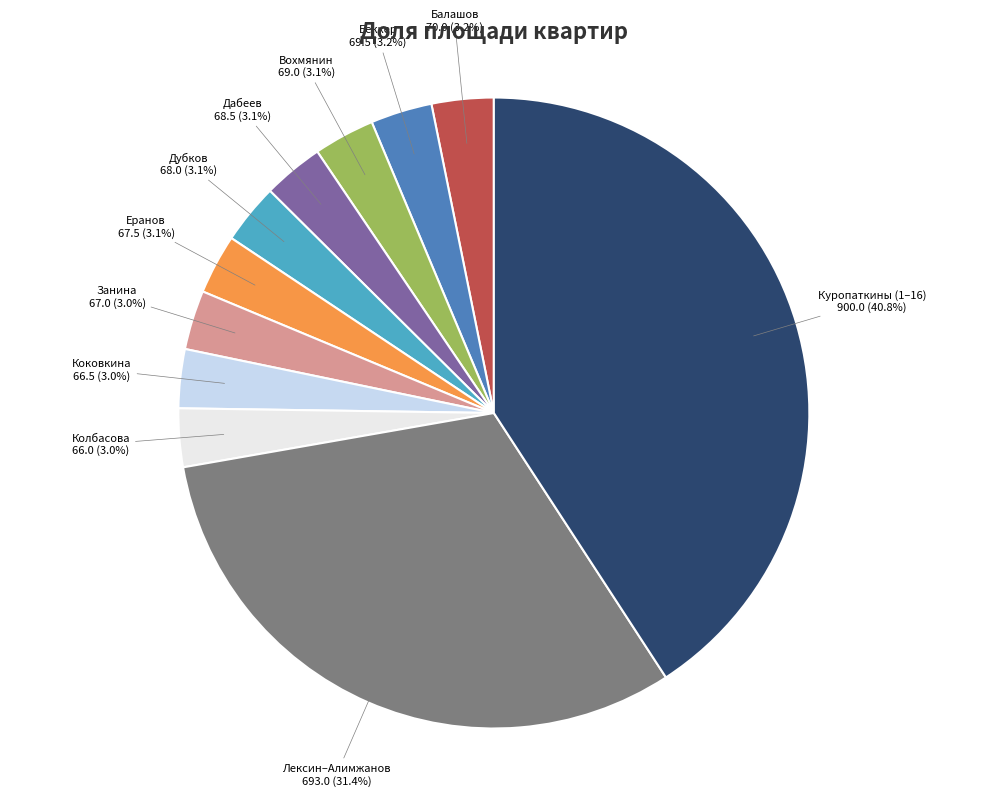

Is there any slice that represents more than half of the pie?

No